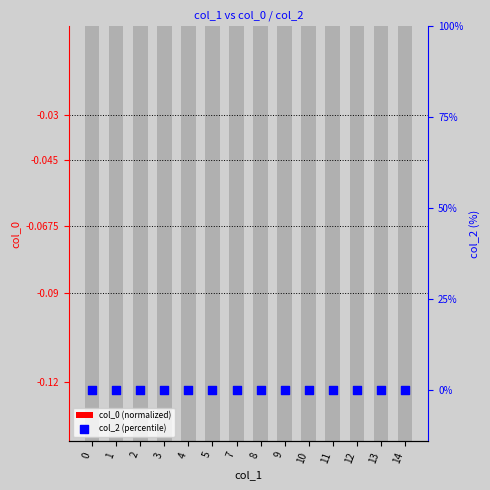

Is the value of col_2 (percentile) at 7 greater than the value of col_0 (normalized) at 11?

No